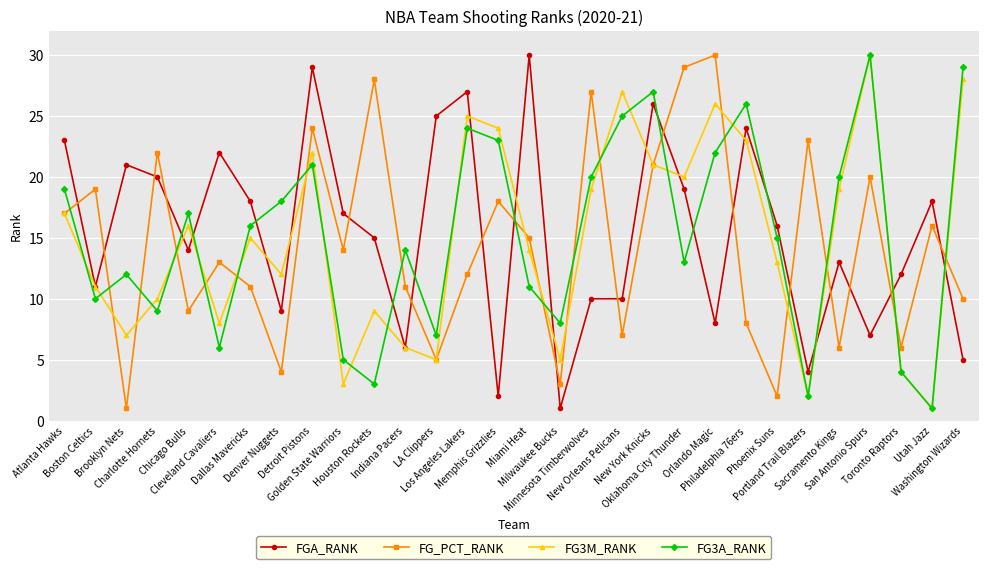

Is it true that FG3M_RANK equals 11 at Minnesota Timberwolves?

False